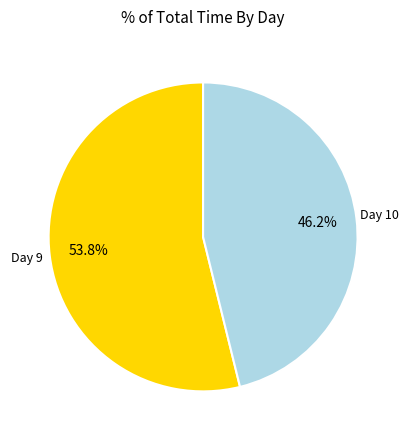

Does any single category account for the majority?

Yes